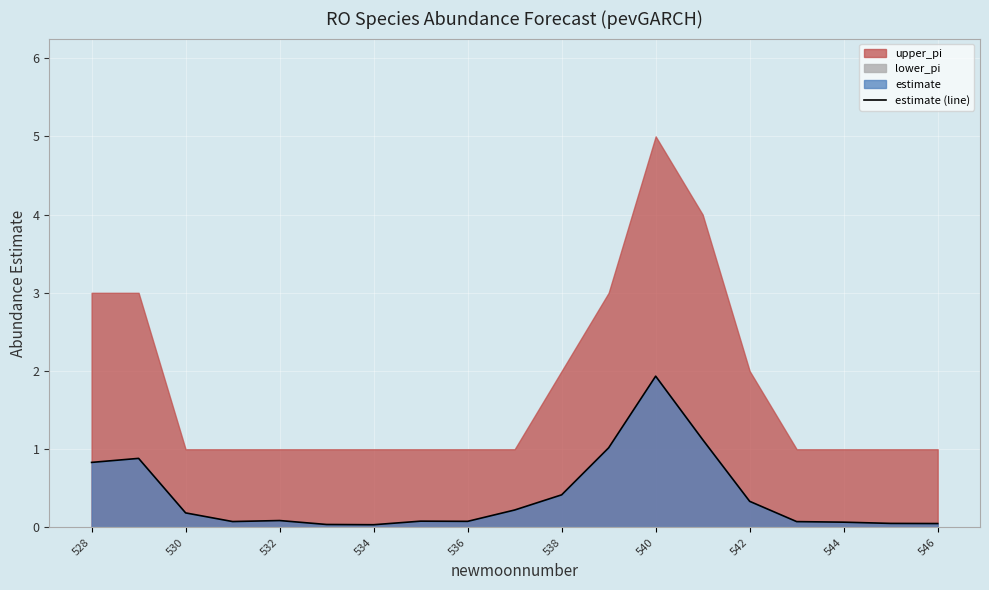

What is the highest value of the estimate (line) series?

1.9